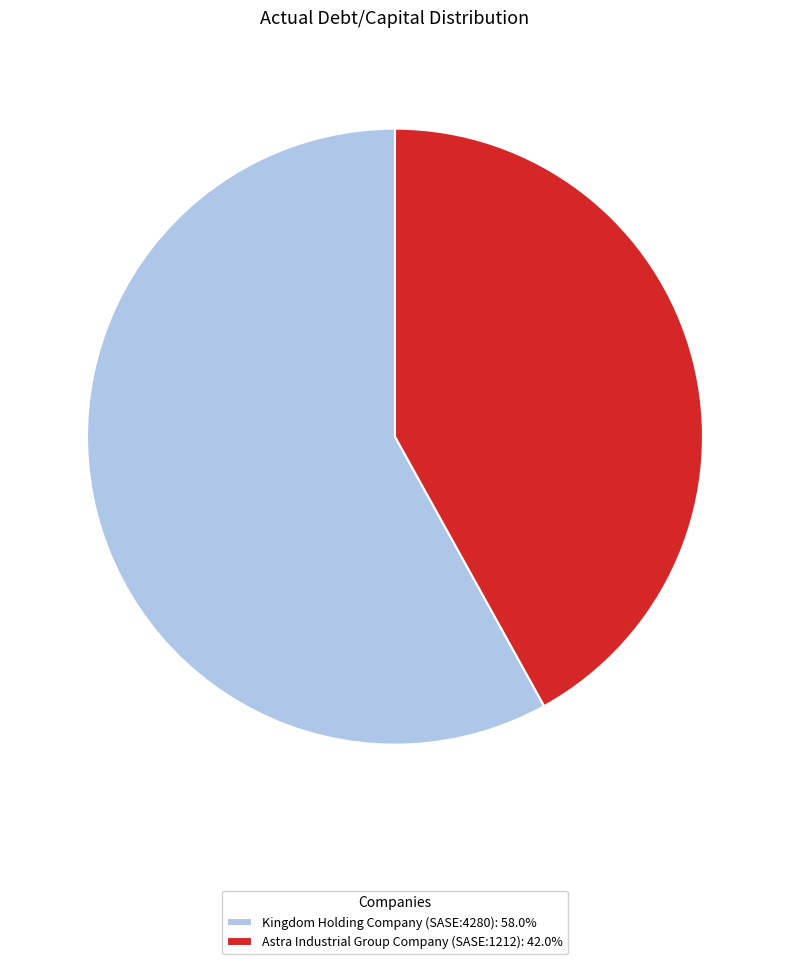

Count the number of slices in the pie.

2